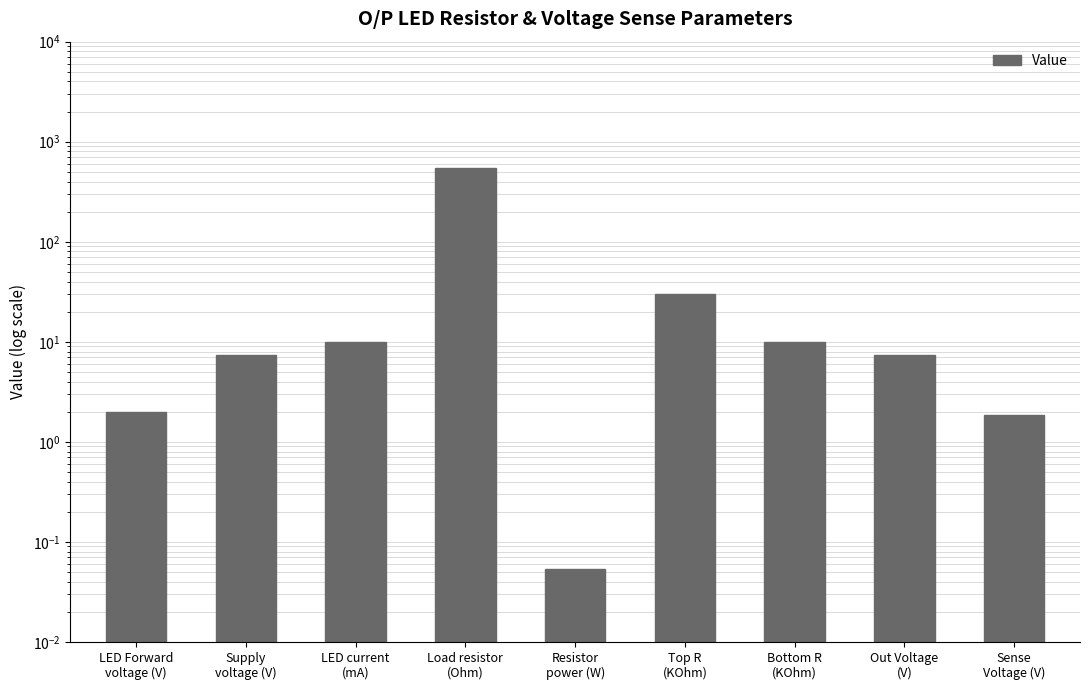

What is the difference between the second highest and minimum values?

29.9